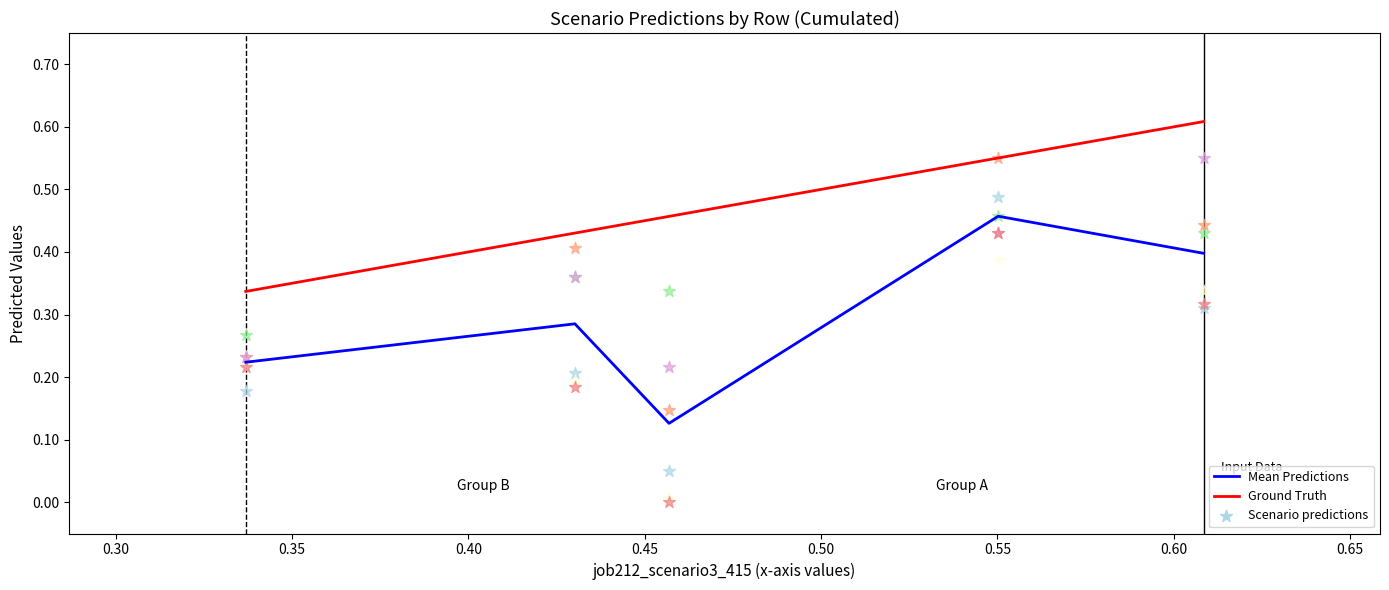

Which series reaches the minimum Y coordinate?

Mean Predictions